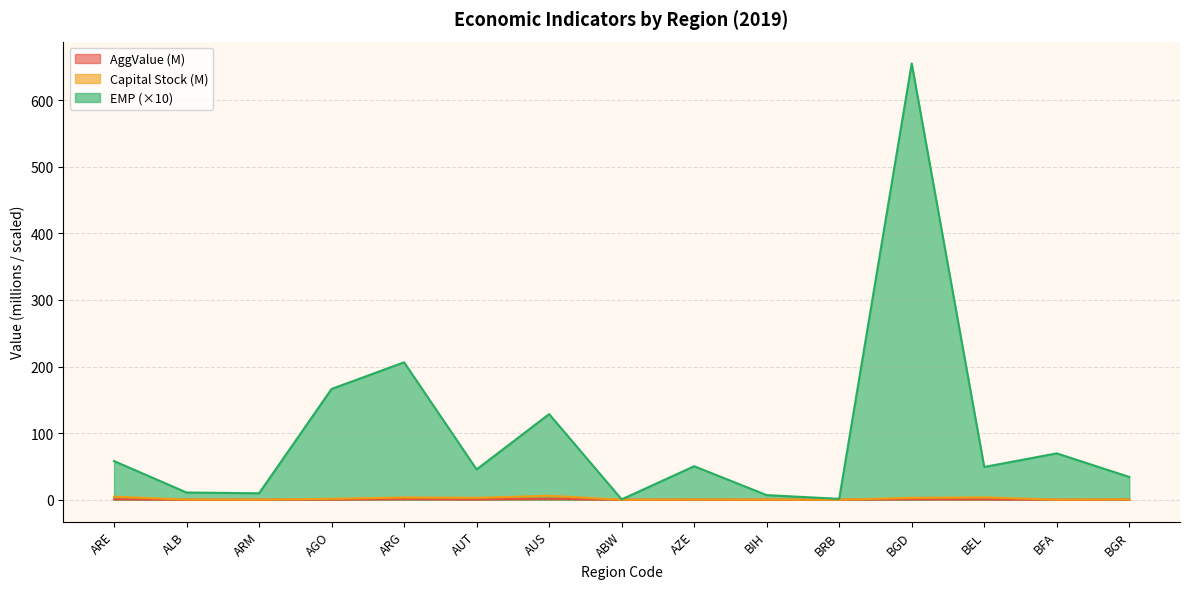

True or false: EMP has a value of 10.8 at ALB.

True